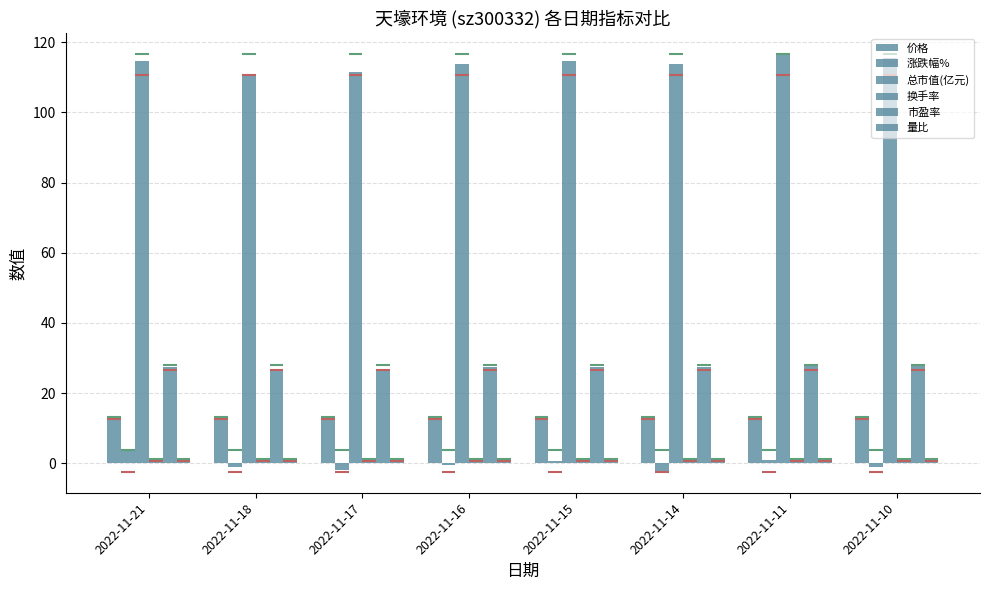

True or false: 换手率 has a value of 0.4 at 2022-11-15.

False